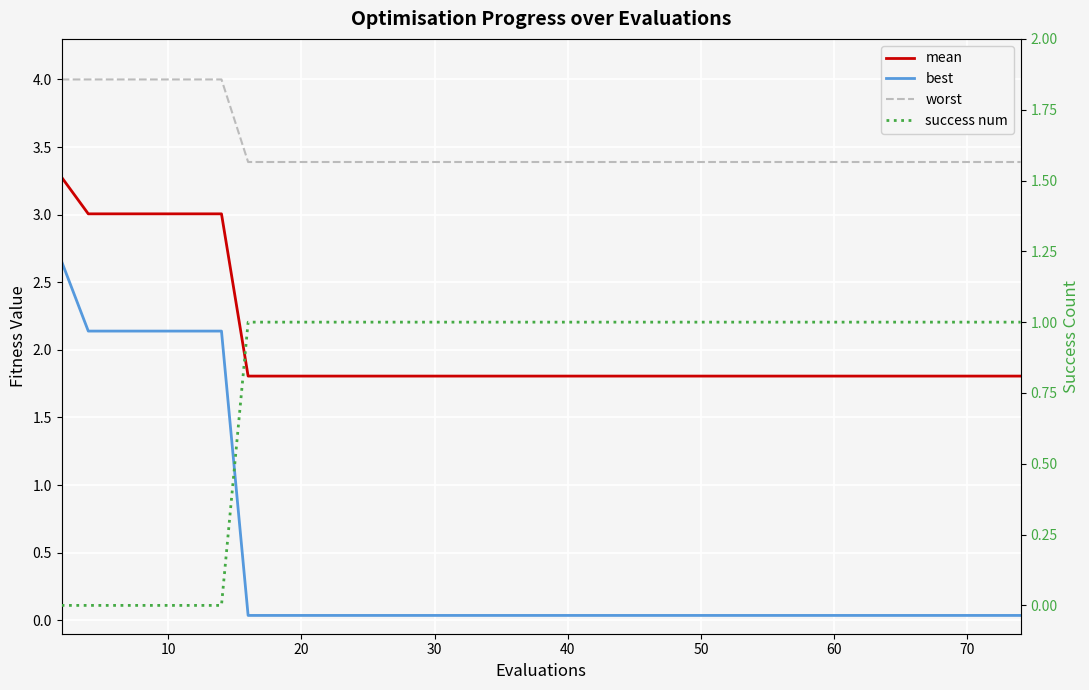

True or false: mean has more than 2 interior local peaks.

False